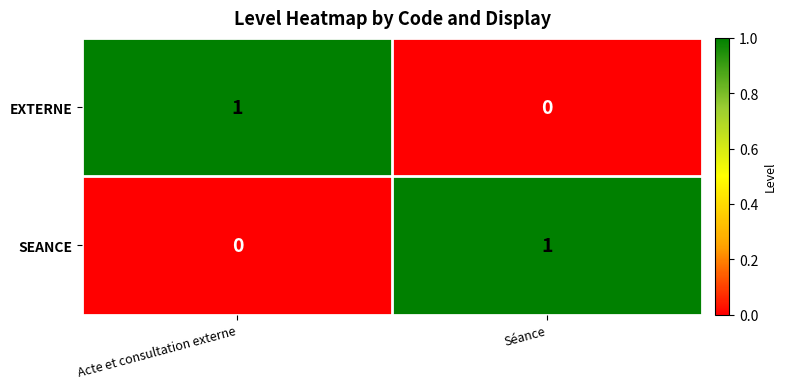

At which label is SEANCE closest to 0?

Acte et consultation externe